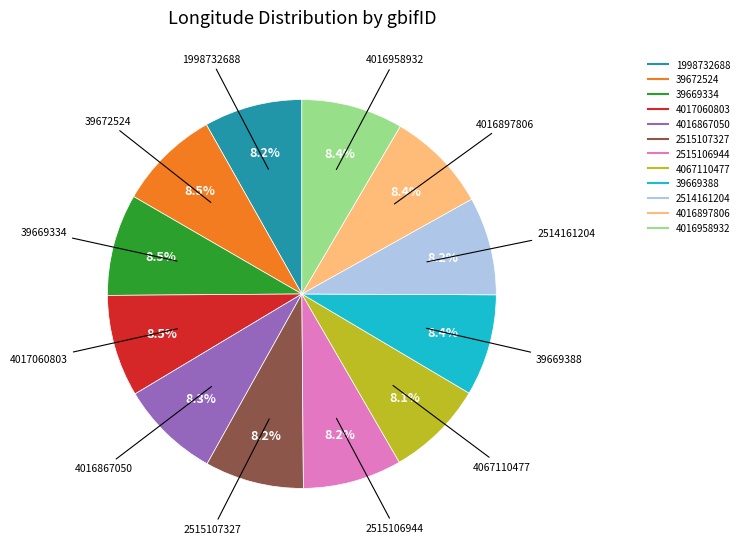

The 39669388 slice represents 8% of the pie. True or false?

True